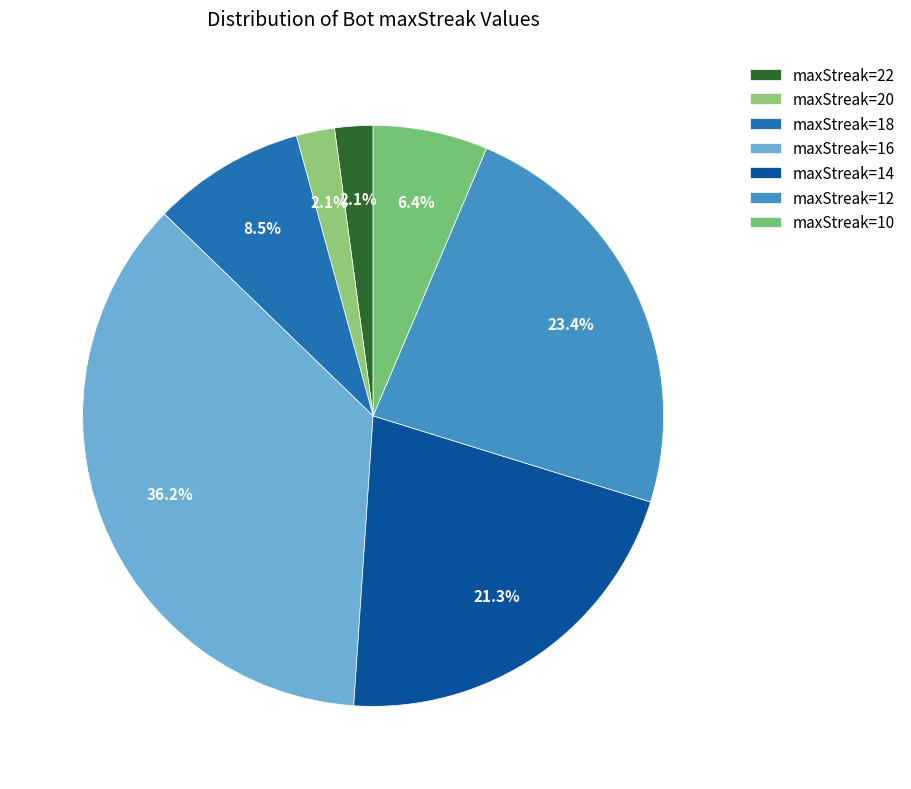

Does maxStreak=14 represent more than half of the total?

No